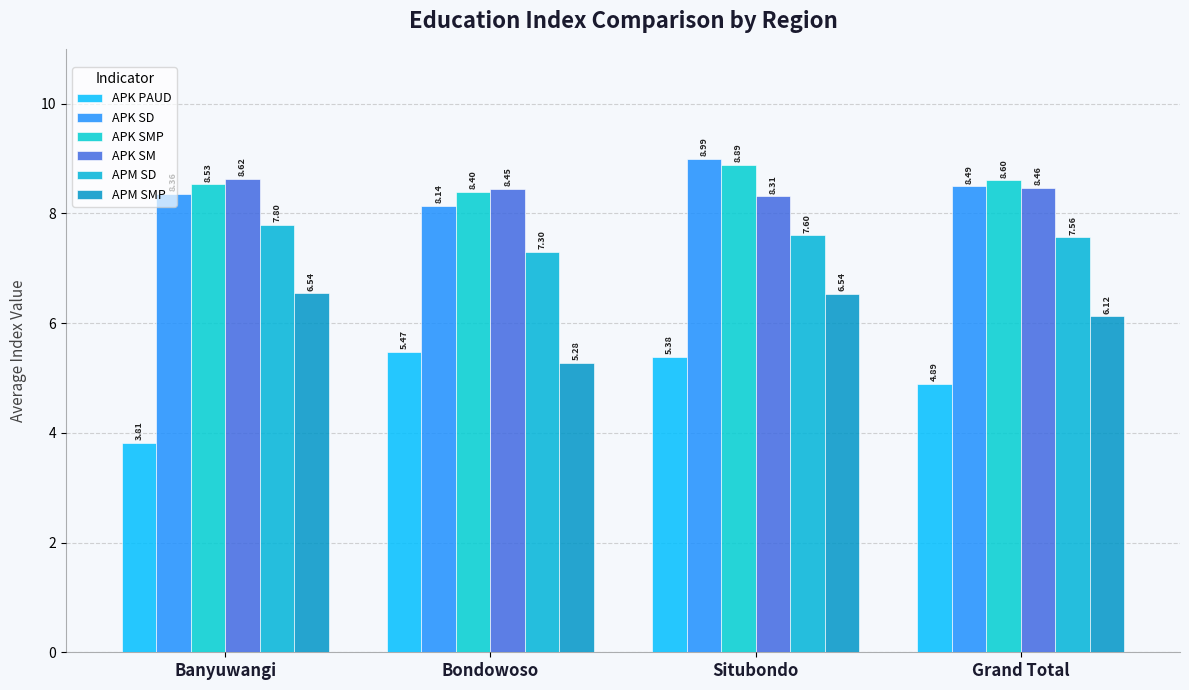

Reading left to right, transcribe all the data shown in this chart.

APK PAUD: 3.8	5.5	5.4	4.9
APK SD: 8.4	8.1	9.0	8.5
APK SMP: 8.5	8.4	8.9	8.6
APK SM: 8.6	8.4	8.3	8.5
APM SD: 7.8	7.3	7.6	7.6
APM SMP: 6.5	5.3	6.5	6.1